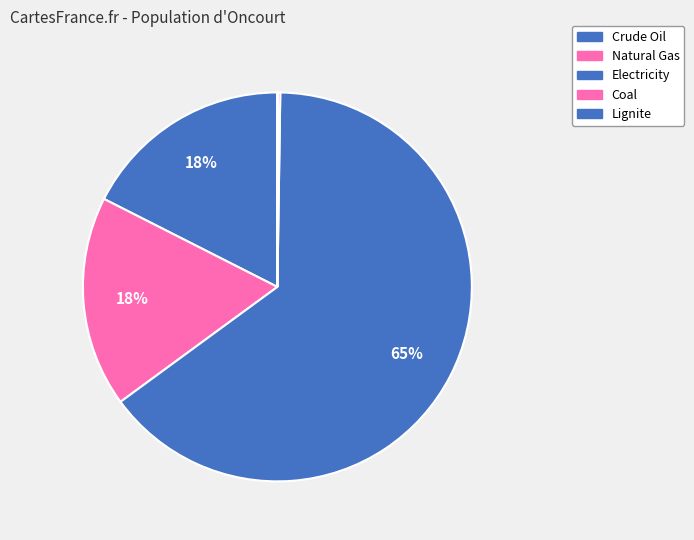

To the nearest percent, what percentage of the pie is Electricity?

65%